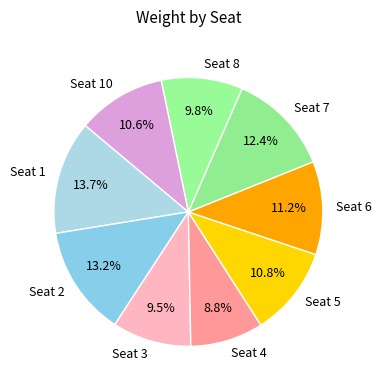

Count the number of slices in the pie.

9